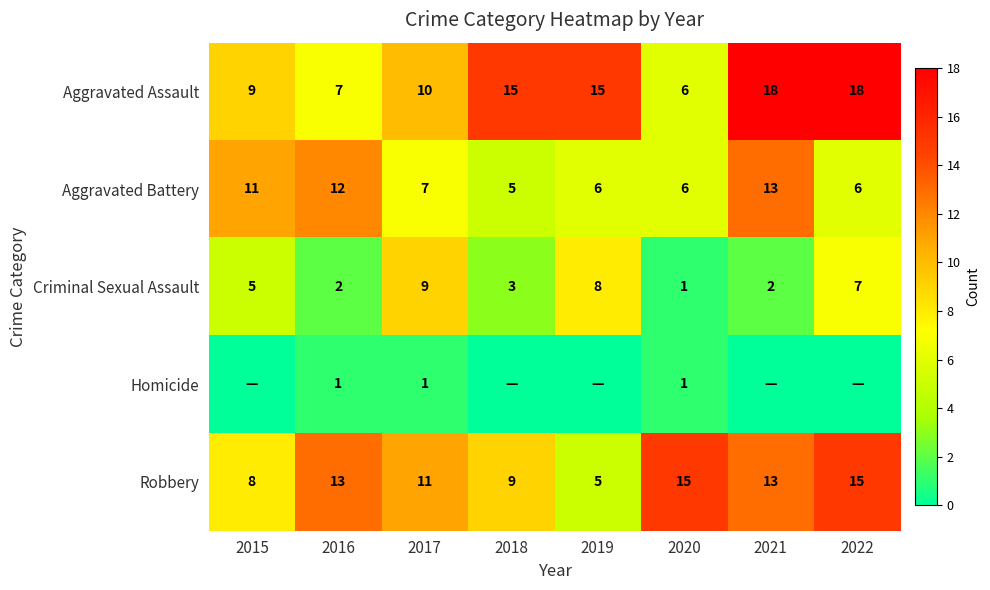

Where does the Aggravated Battery series first go above 7?

2015